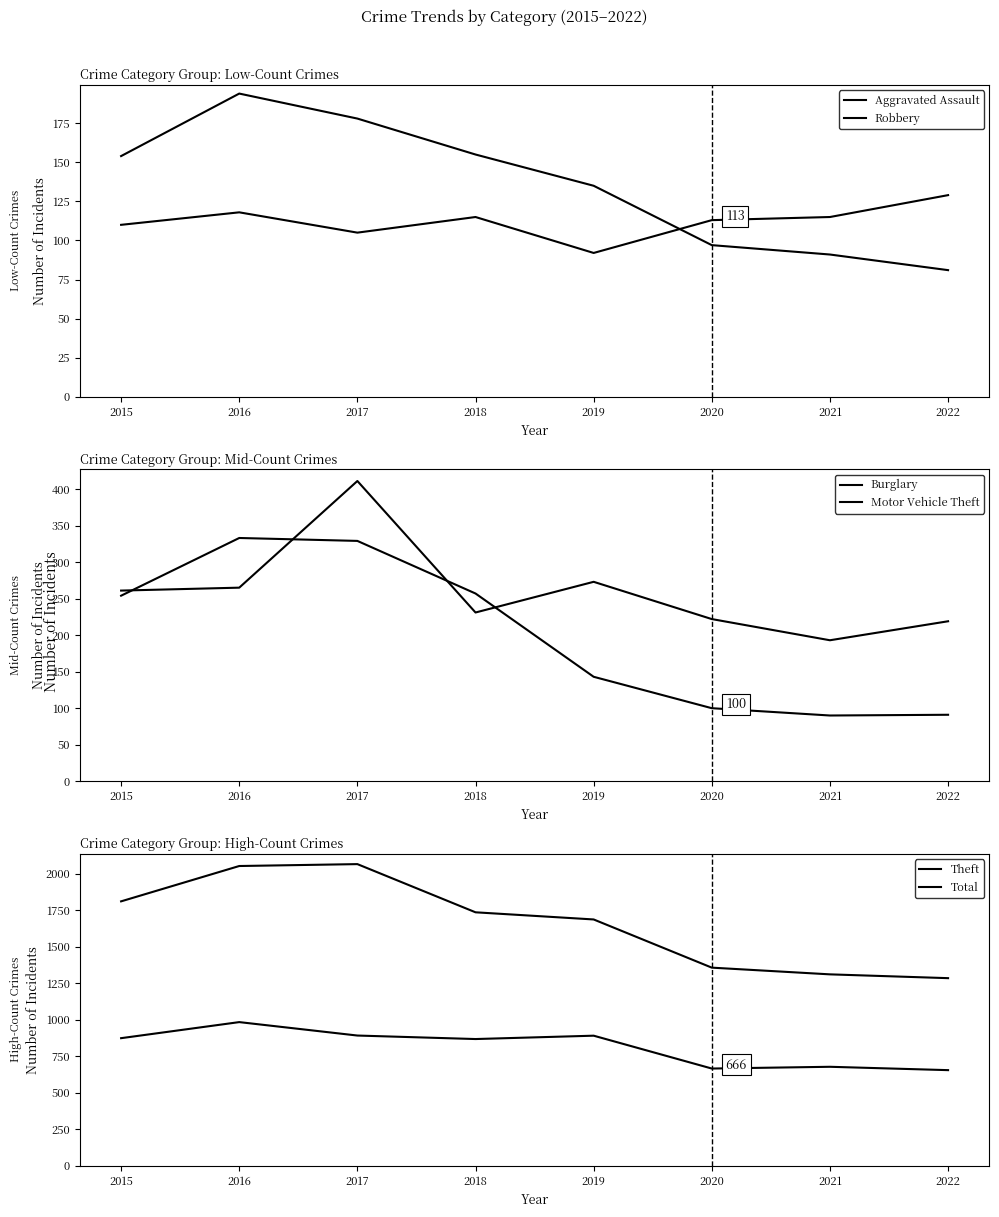

Reading left to right, list all the values displayed in this chart.

Aggravated Assault: 110	118	105	115	92	113	115	129
Robbery: 154	194	178	155	135	97	91	81
Burglary: 254	333	329	257	143	100	90	91
Motor Vehicle Theft: 261	265	411	231	273	222	193	219
Theft: 874	984	892	868	891	666	678	655
Total: 1811	2053	2066	1736	1687	1357	1311	1285